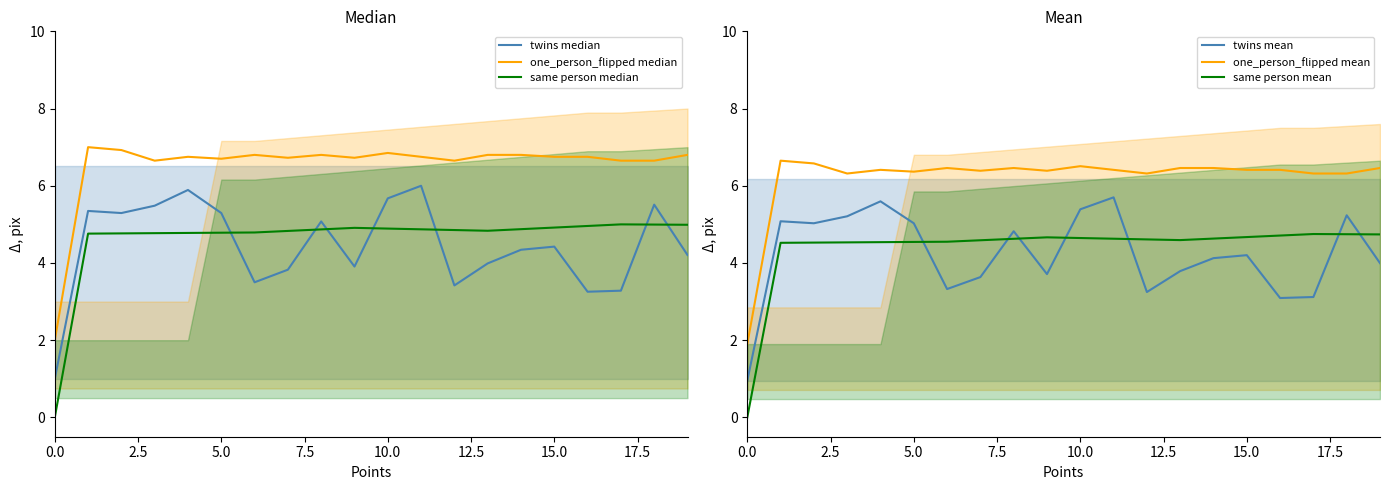

What is the maximum value for same person mean?

4.8